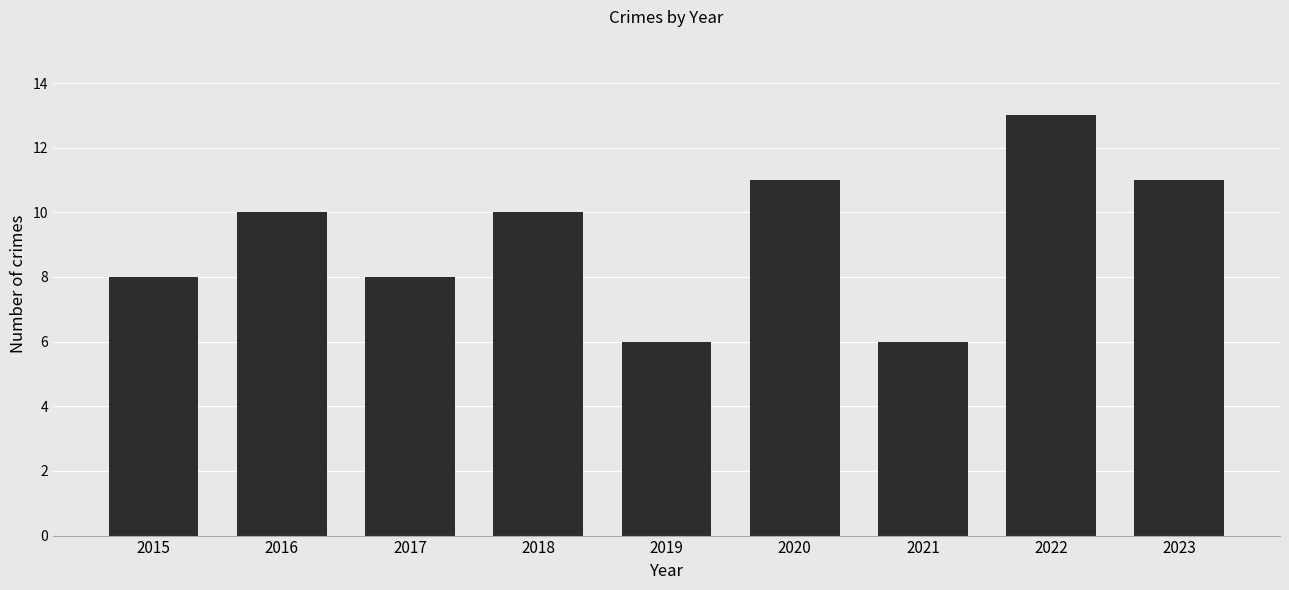

What is the difference between the maximum and second lowest values?

7